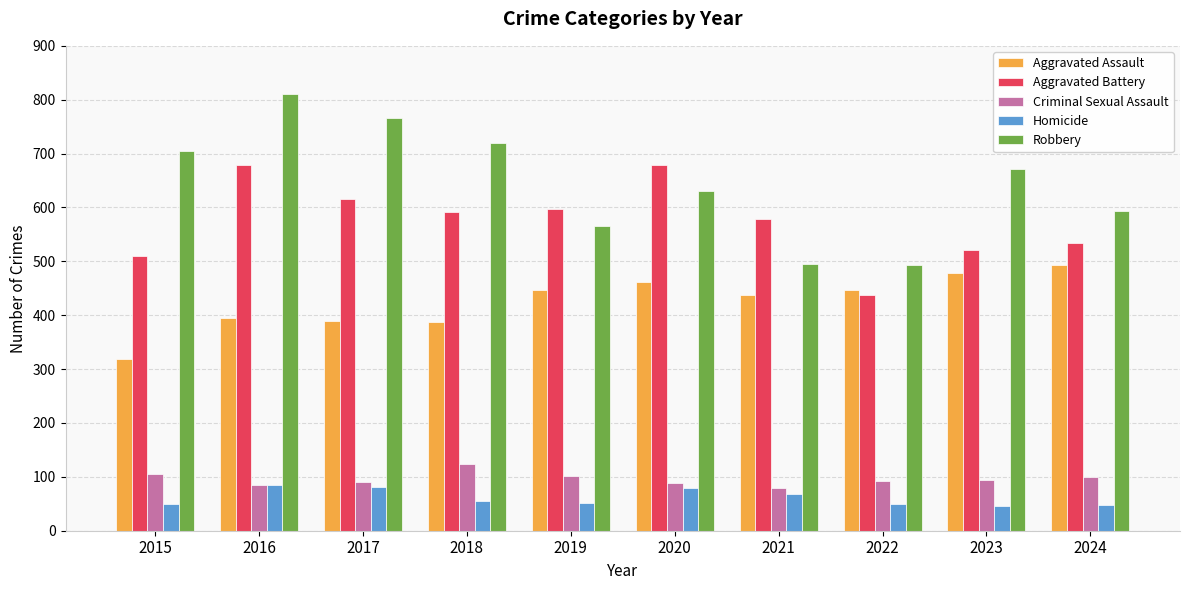

What is the lowest value of the Homicide series?

46